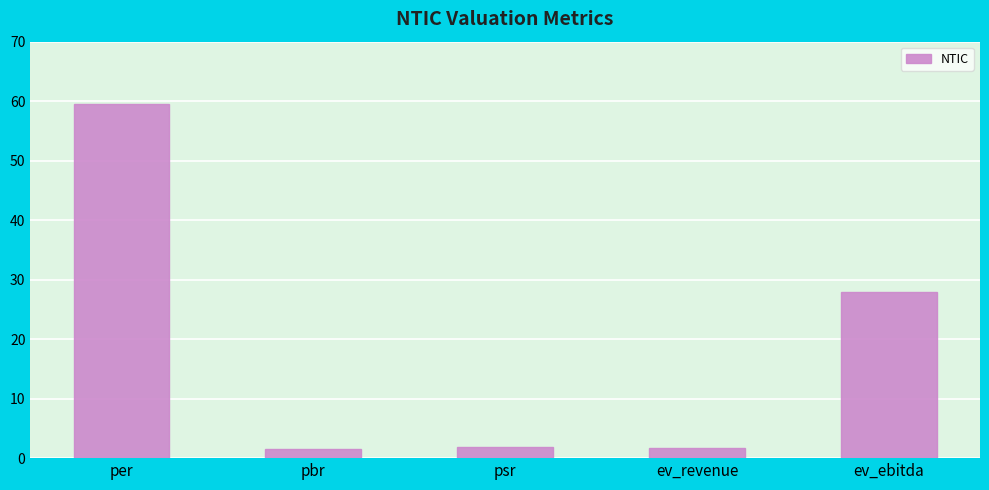

Which category has the highest value across all series?

per